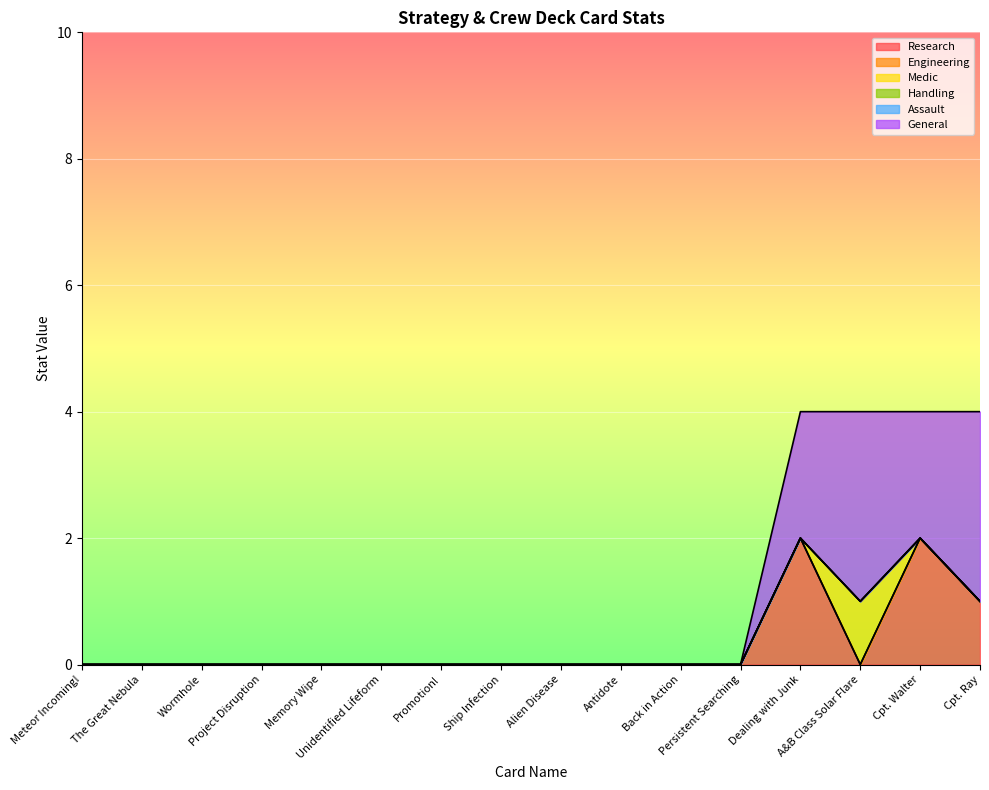

How many data points does each series have?

16